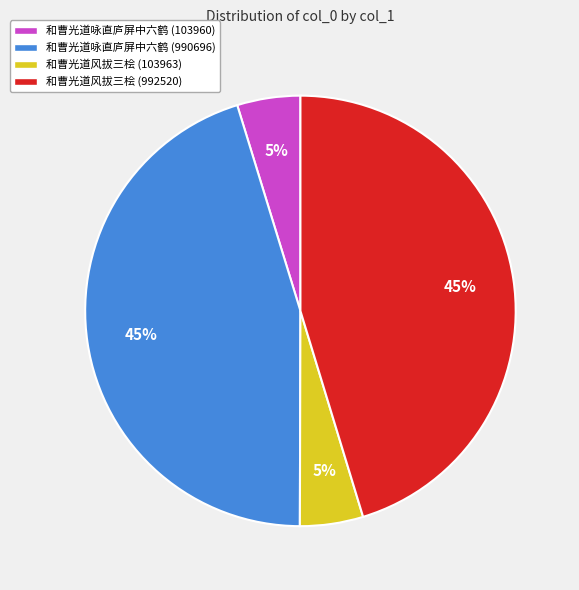

The 和曹光道咏直庐屏中六鹤 (103960) slice represents 15% of the pie. True or false?

False